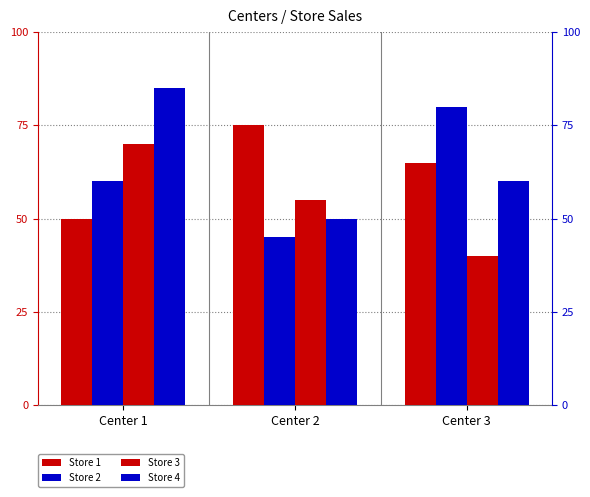

What is the difference between the maximum and minimum values in the Store 2 series?

35